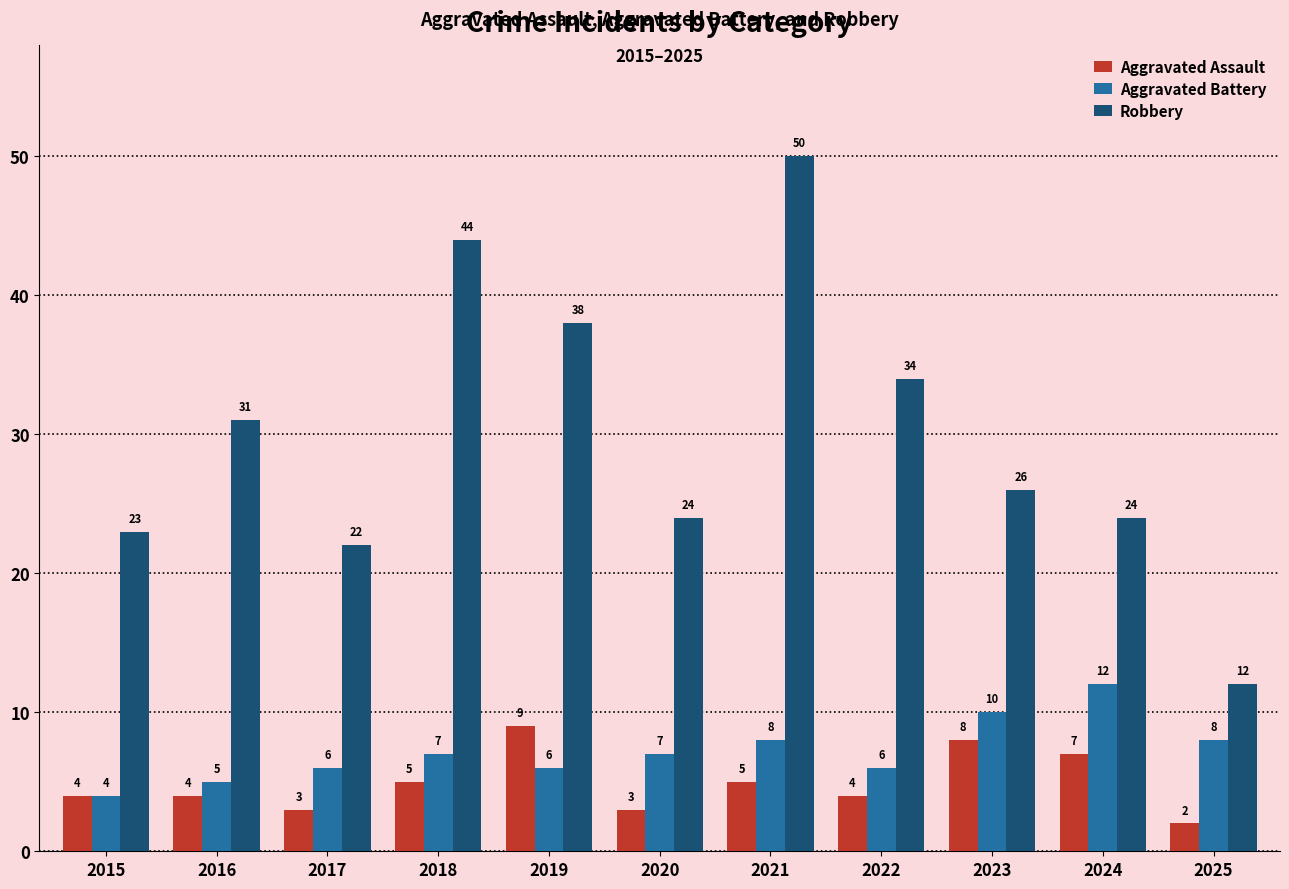

At which category does the chart reach its minimum across all series?

2025